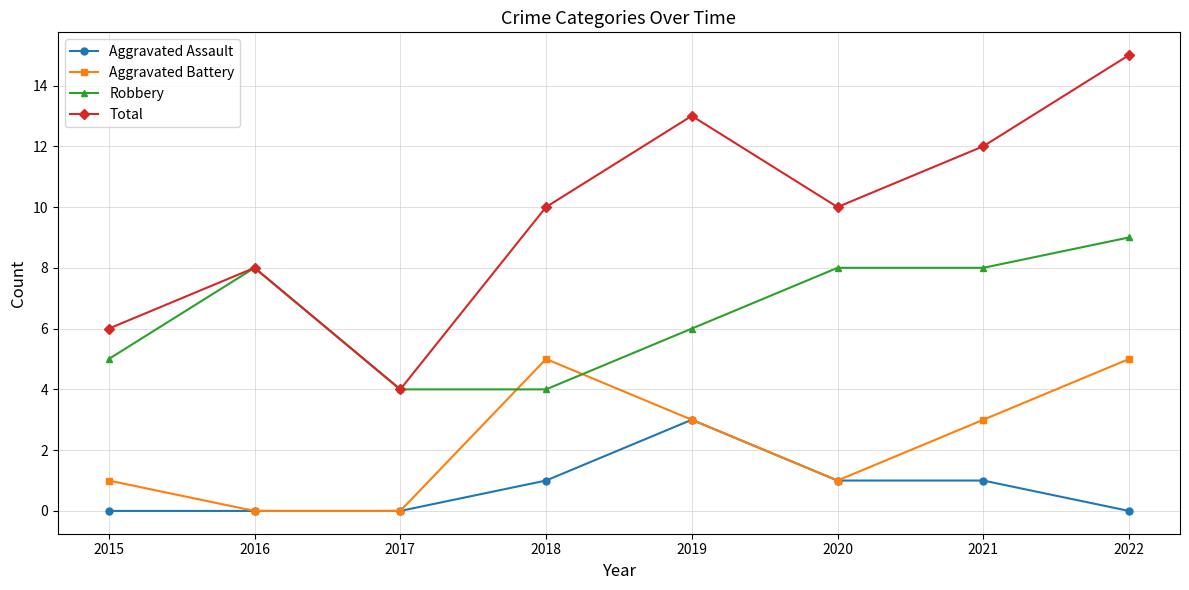

What is the greatest value displayed?

15